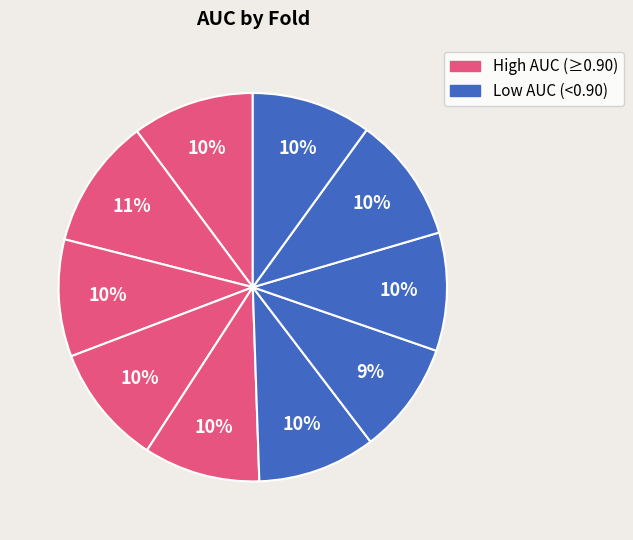

Is there any slice that represents more than half of the pie?

No